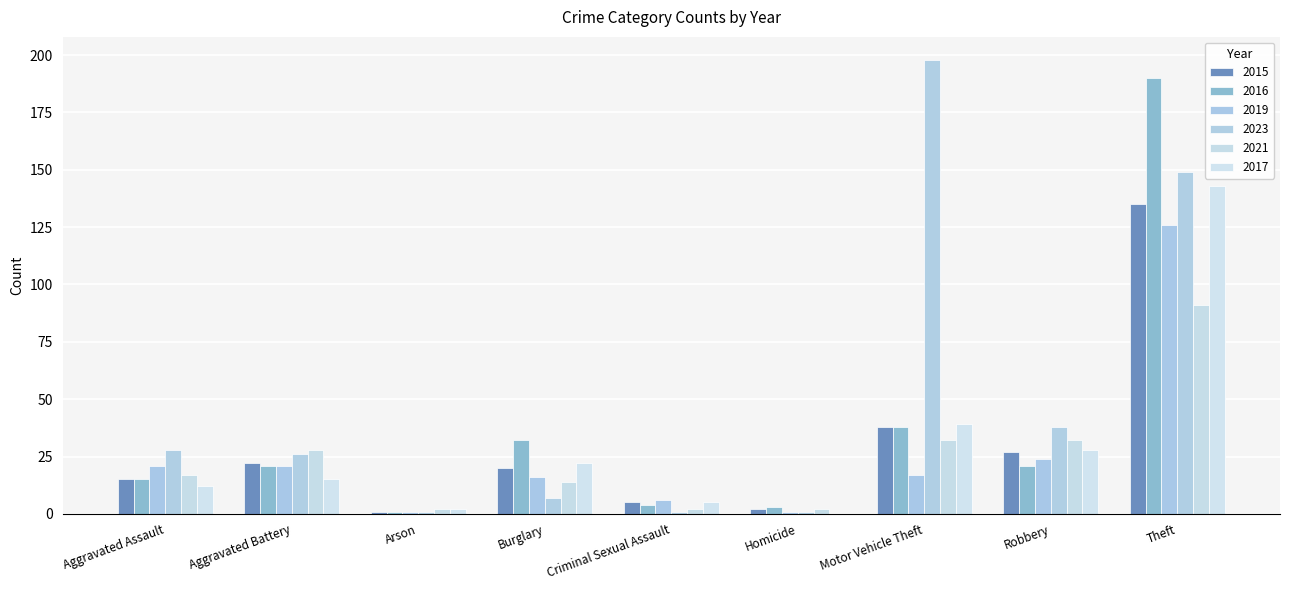

The value of 2015 at Robbery is 17. True or false?

False